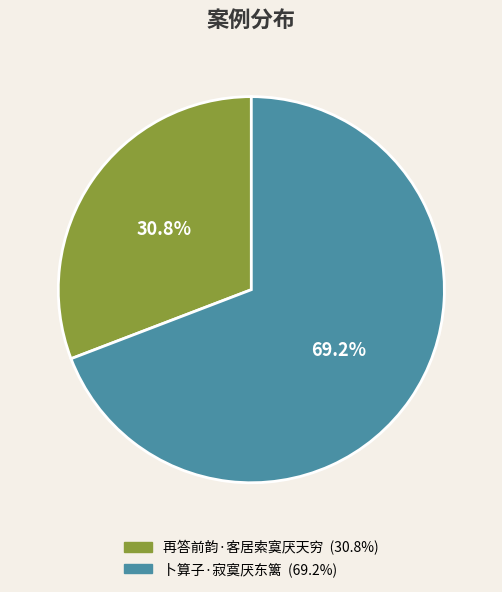

Is there a majority slice in this chart?

Yes